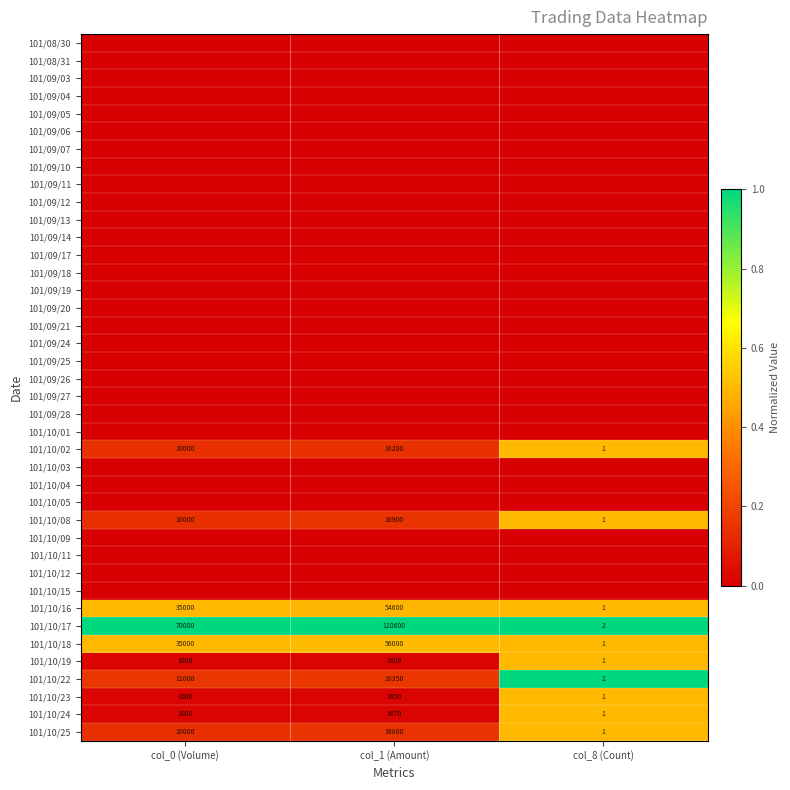

What is the sum of all 101/10/18 values?

91001